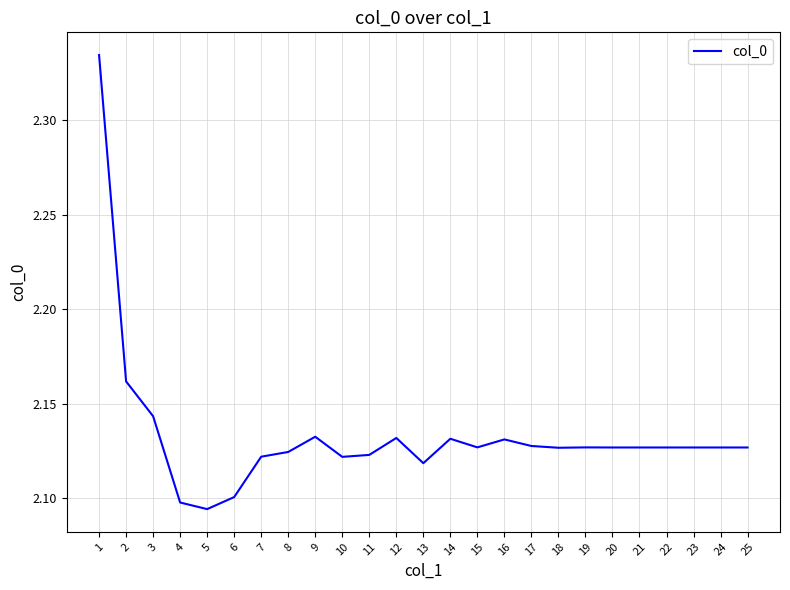

Between 13 and 11, which is larger?

11